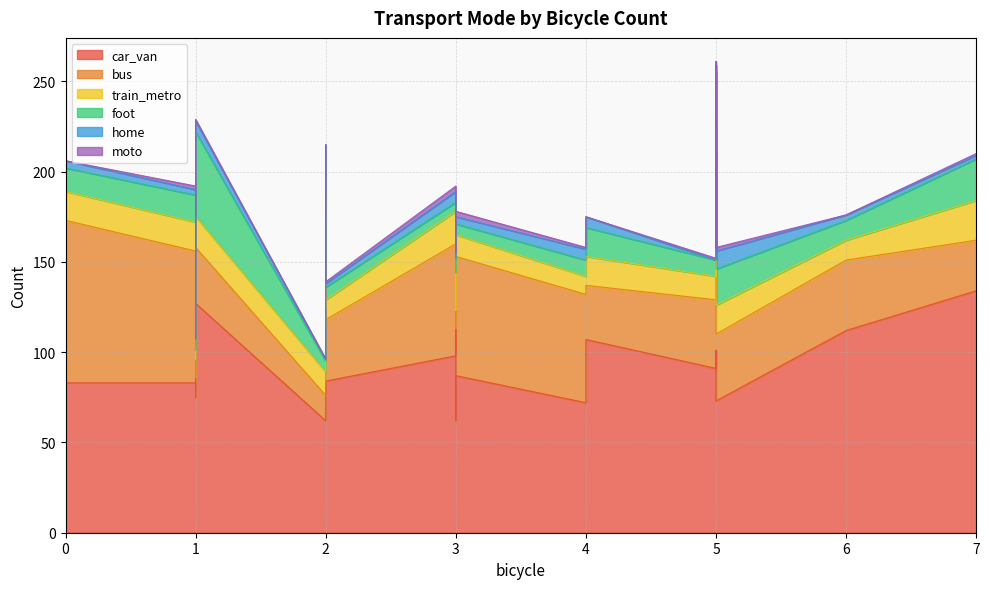

True or false: moto and bus intersect in this chart.

False